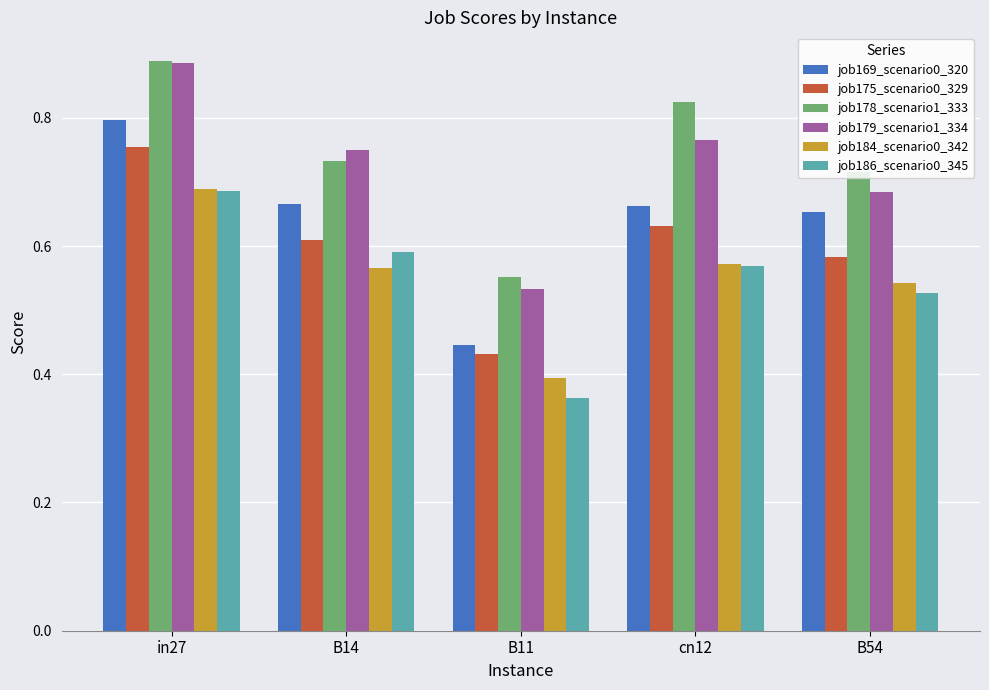

Where is job184_scenario0_342 nearest to the value 0?

B11